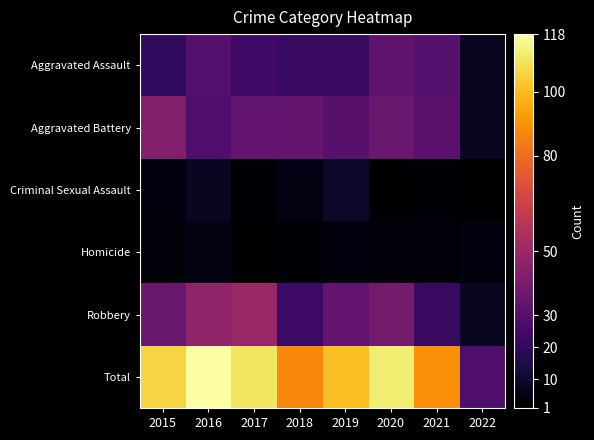

Rank the series by their maximum value, from lowest to highest.

Homicide, Criminal Sexual Assault, Aggravated Assault, Aggravated Battery, Robbery, Total